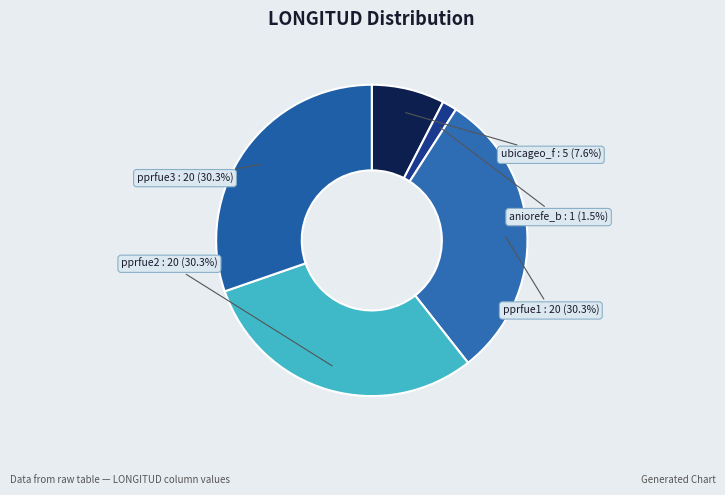

Between ubicageo_f and aniorefe_b, which is larger?

ubicageo_f